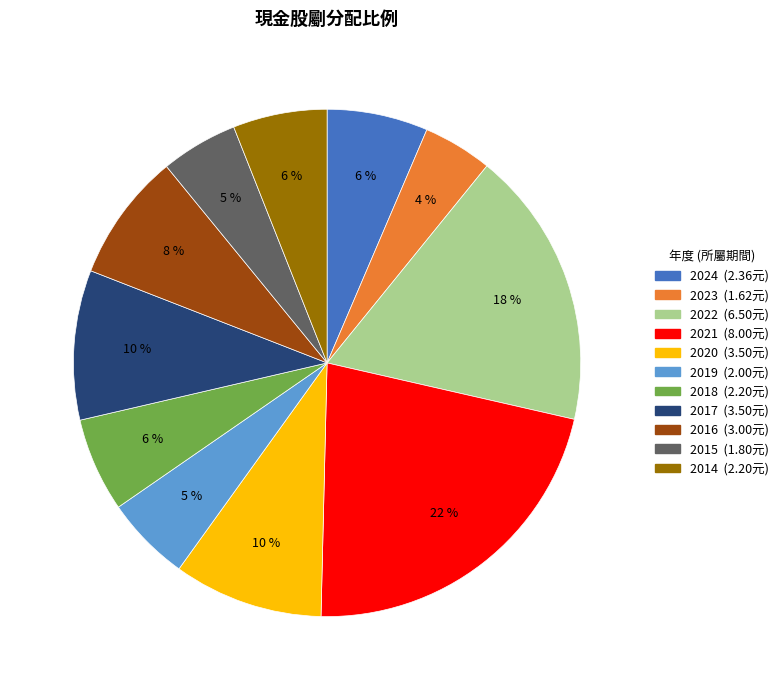

Count the number of slices in the pie.

11